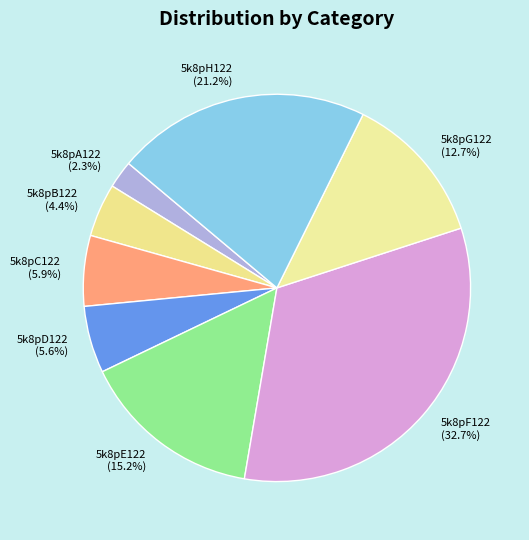

How many slices are in this pie chart?

8